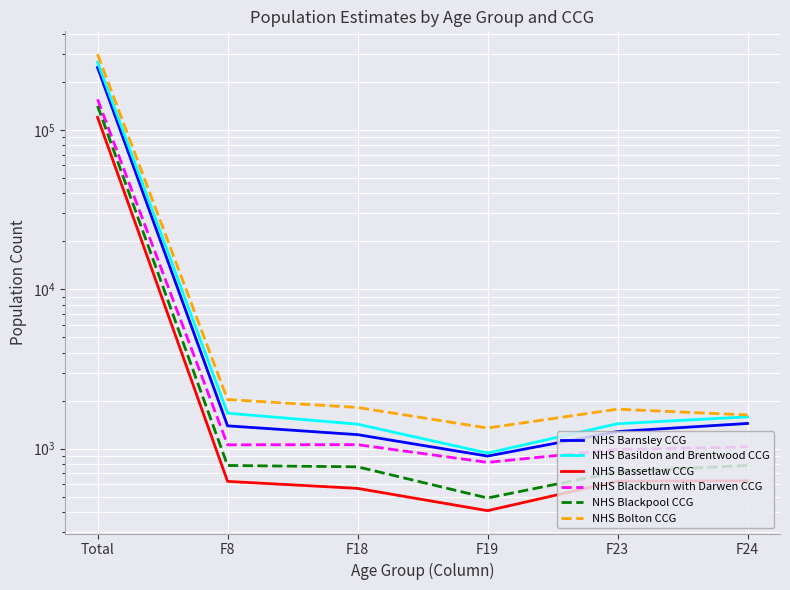

What is the difference between the highest and lowest values at F23?

1144